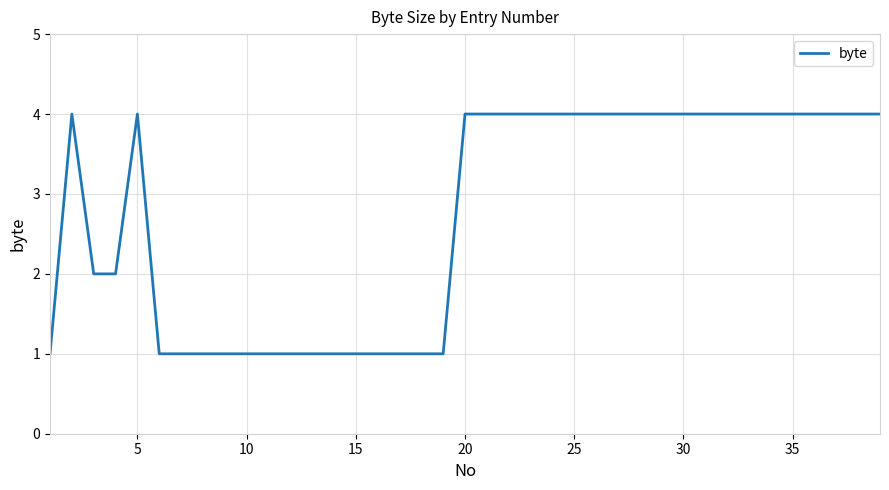

What is the greatest value displayed?

4